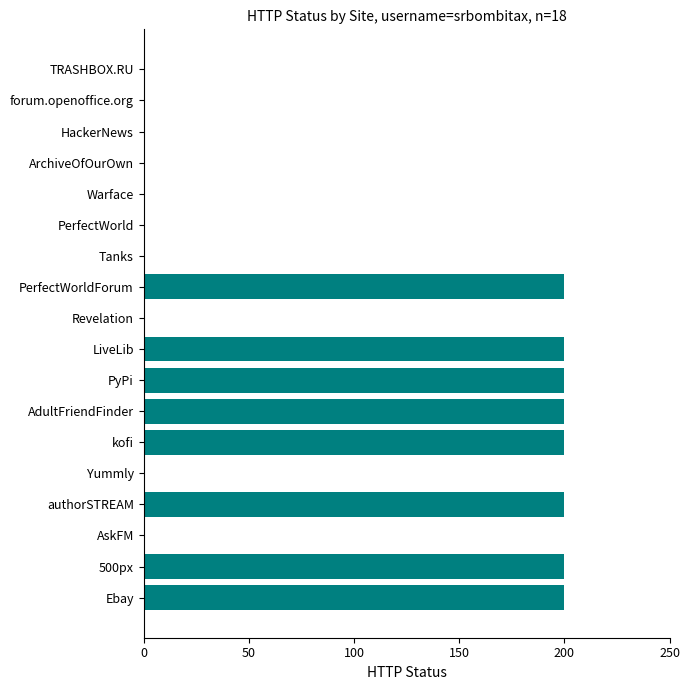

The chart shows a value of 283 at 500px. True or false?

False